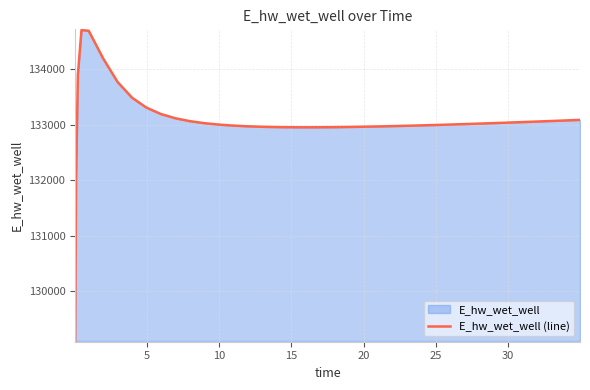

What is the difference between the maximum and minimum values?

5605.2